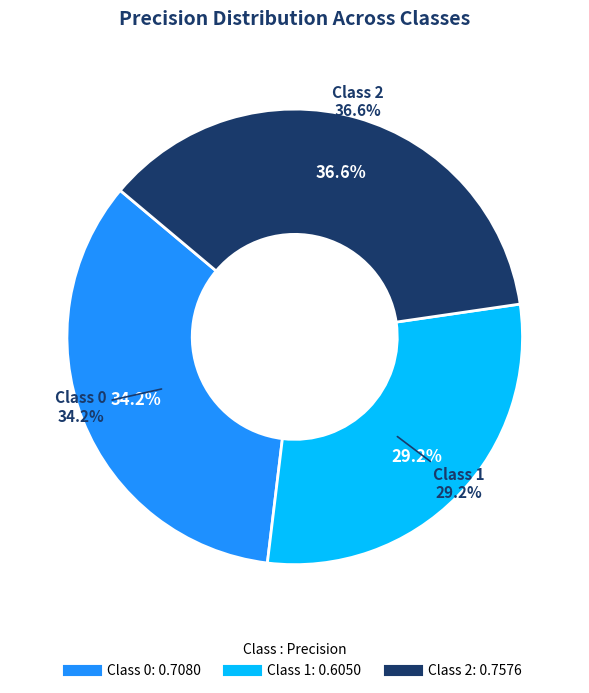

What is the total percentage of 0 and 2?

70.8%